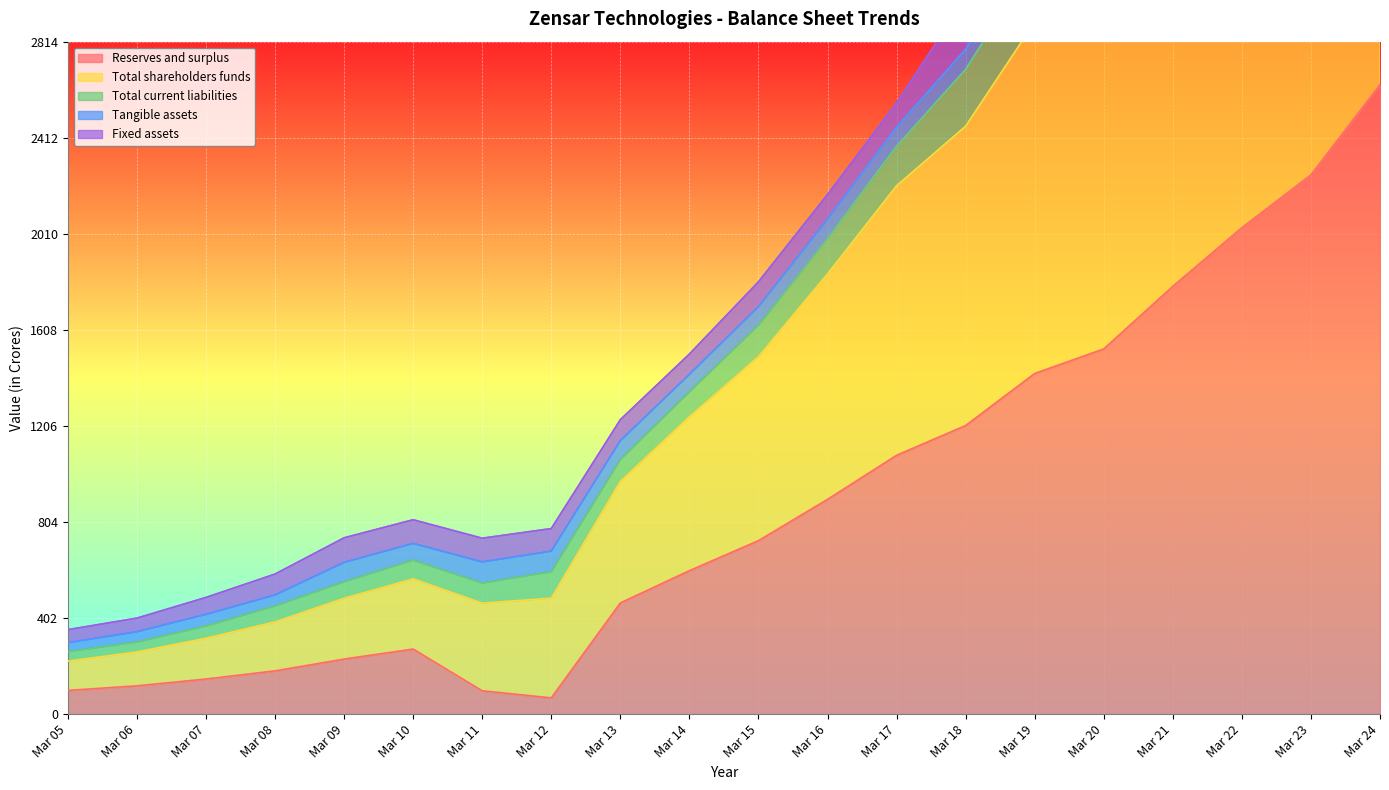

The Total current liabilities series shows 5422.8 at Mar 23. True or false?

True